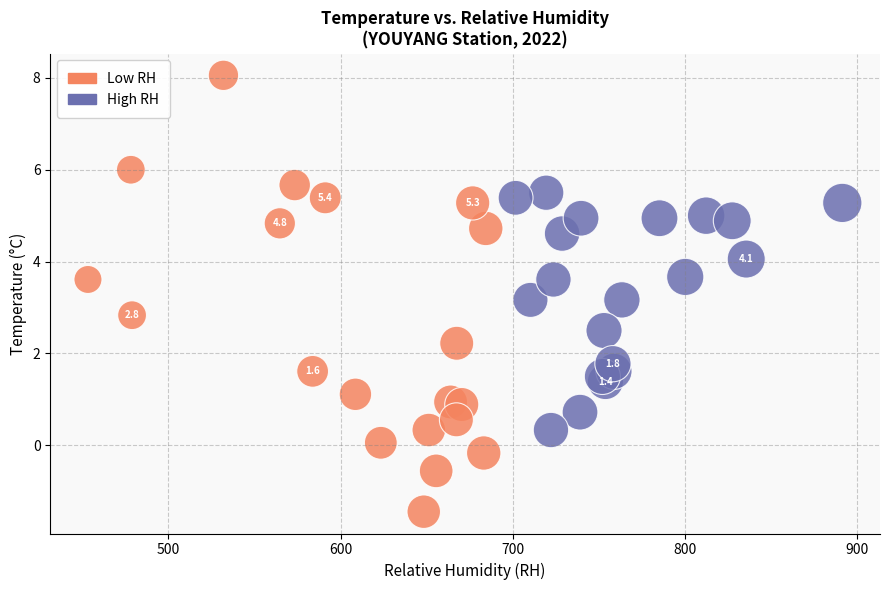

Which series contains the lowest Y value?

Low RH